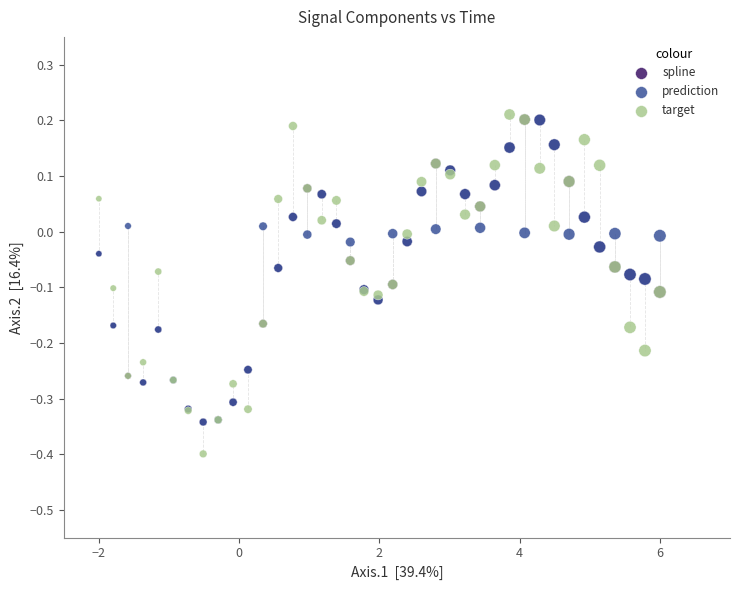

Which series has the widest spread of Y values?

target